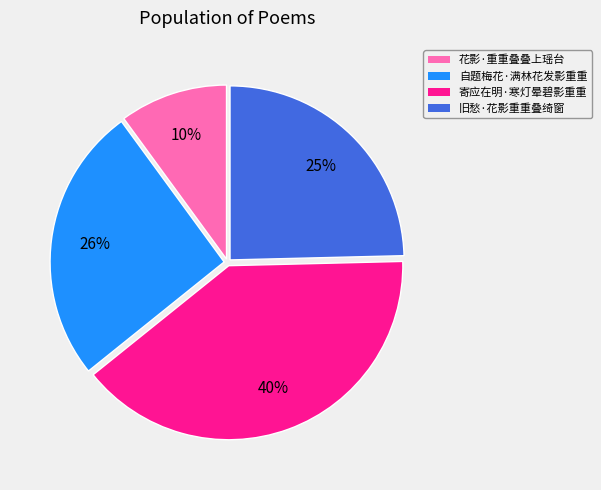

How many segments does this pie chart have?

4